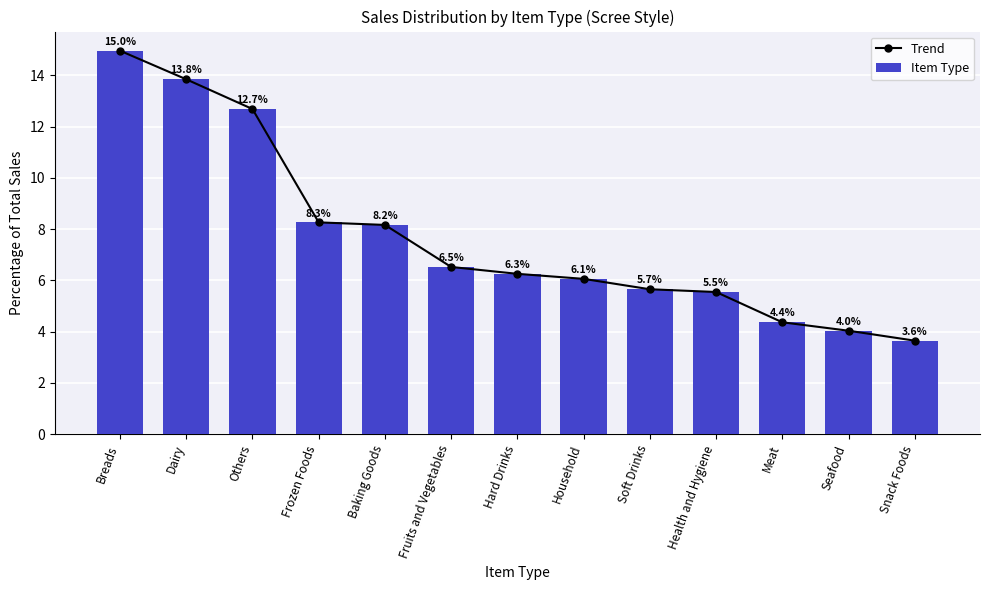

What position from the left is Dairy?

2